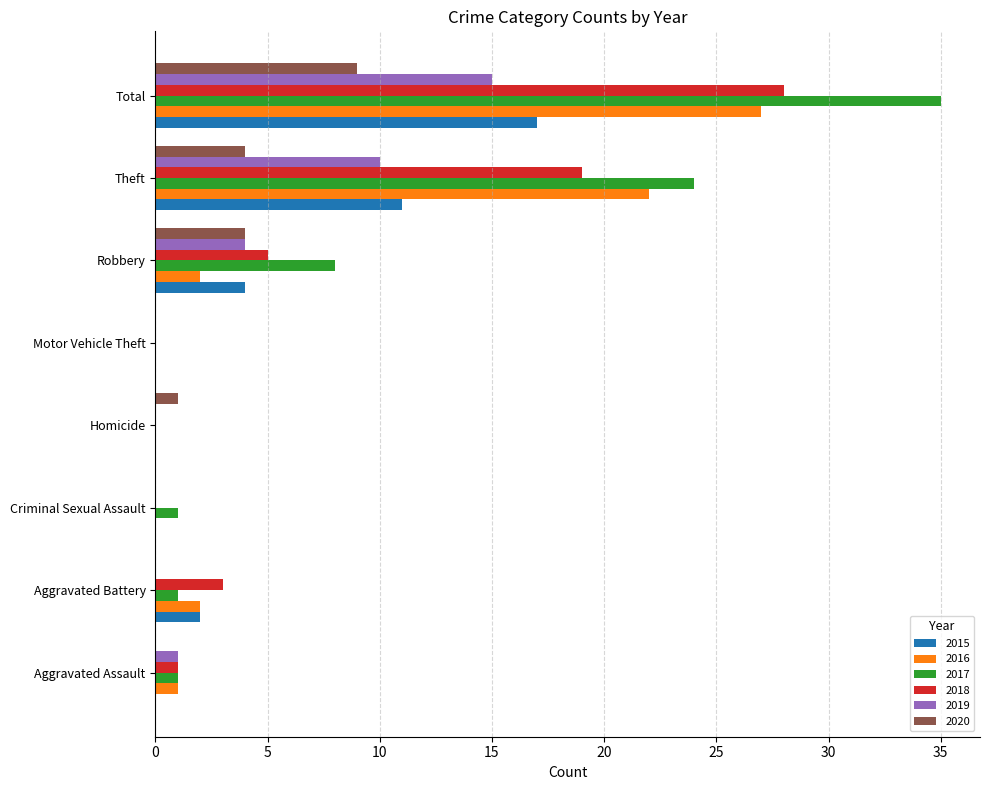

Between Homicide and Theft, which series saw the biggest shift?

2017